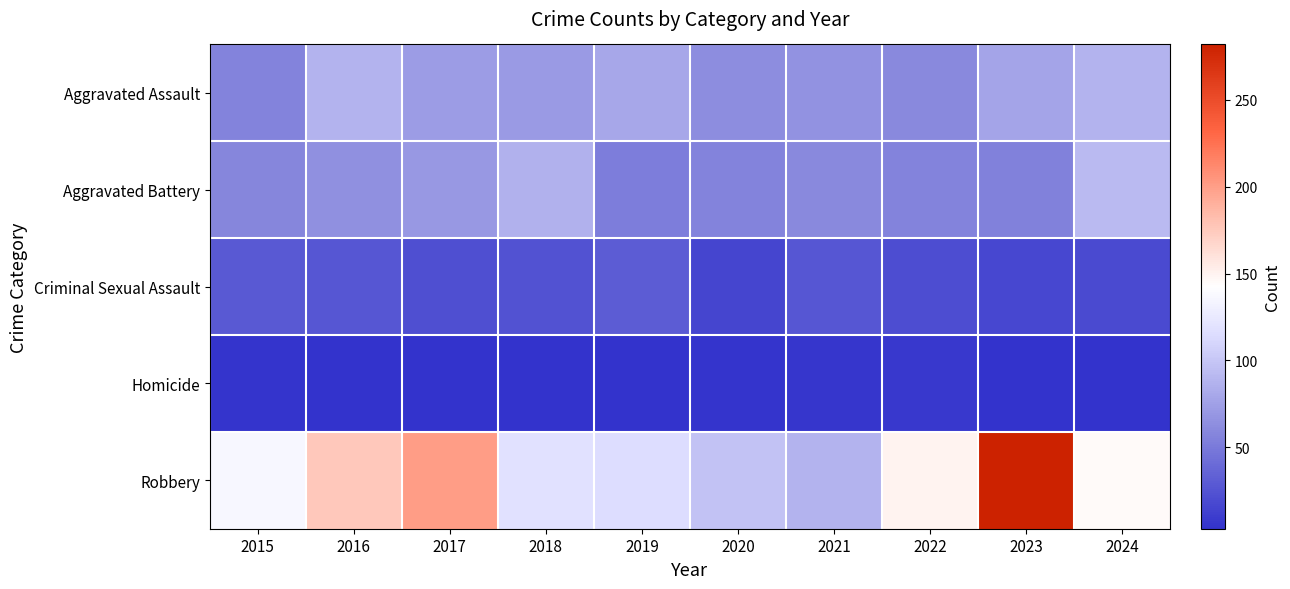

Reading left to right, extract all data points from this chart.

Aggravated Assault: 2015=56	2016=87	2017=72	2018=71	2019=80	2020=62	2021=66	2022=60	2023=78	2024=88
Aggravated Battery: 2015=58	2016=65	2017=70	2018=86	2019=53	2020=56	2021=60	2022=56	2023=55	2024=92
Criminal Sexual Assault: 2015=29	2016=26	2017=22	2018=24	2019=31	2020=16	2021=26	2022=21	2023=17	2024=19
Homicide: 2015=5	2016=4	2017=4	2018=4	2019=4	2020=5	2021=6	2022=7	2023=3	2024=3
Robbery: 2015=137	2016=176	2017=201	2018=118	2019=115	2020=97	2021=87	2022=150	2023=282	2024=145